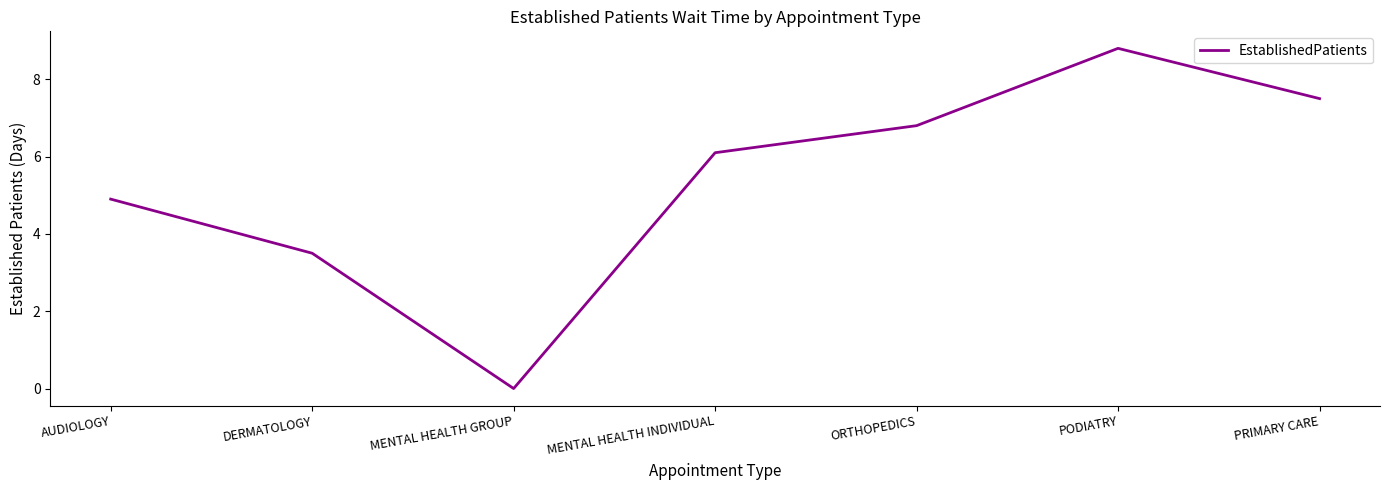

Reading left to right, transcribe all the data shown in this chart.

AUDIOLOGY=4.9	DERMATOLOGY=3.5	MENTAL HEALTH GROUP=0.0	MENTAL HEALTH INDIVIDUAL=6.1	ORTHOPEDICS=6.8	PODIATRY=8.8	PRIMARY CARE=7.5